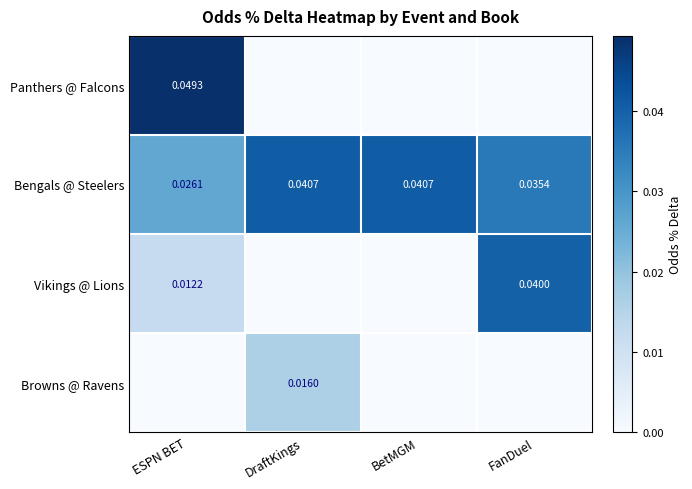

Where is Bengals @ Steelers nearest to the value 0?

ESPN BET